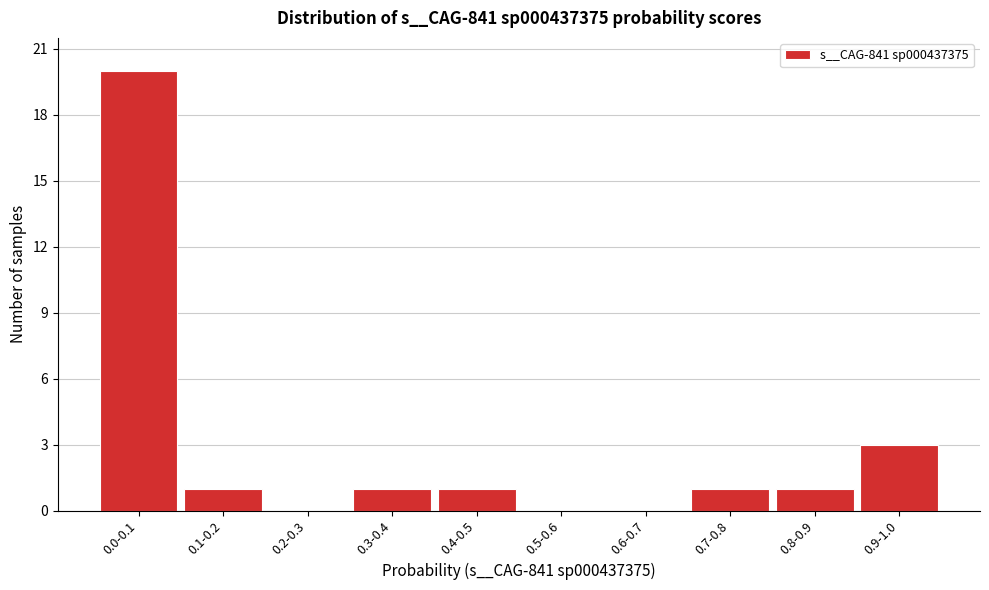

Reading left to right, list all the values displayed in this chart.

0.0-0.1=20	0.1-0.2=1	0.2-0.3=0	0.3-0.4=1	0.4-0.5=1	0.5-0.6=0	0.6-0.7=0	0.7-0.8=1	0.8-0.9=1	0.9-1.0=3